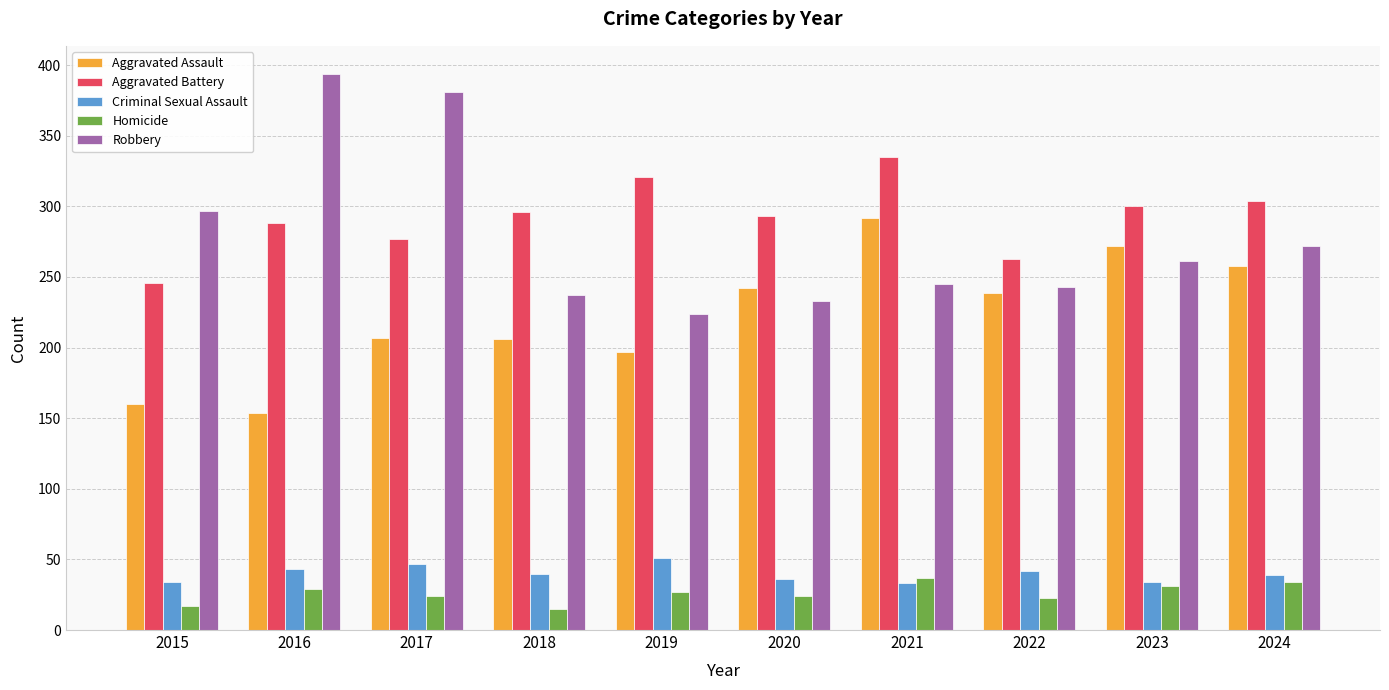

What is the greatest value displayed?

394